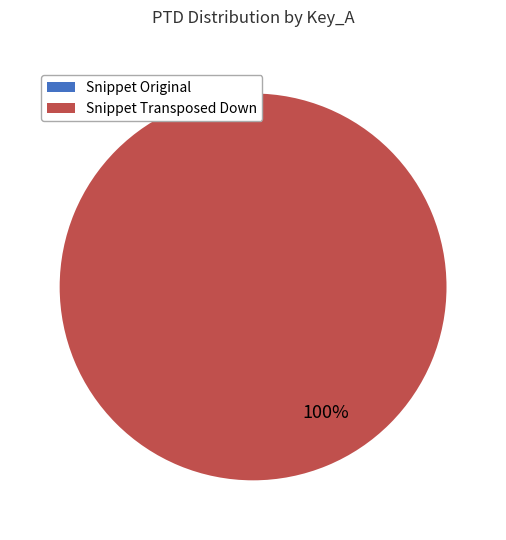

To the nearest percent, what is the combined percentage of mz_330_1_snipet_transposed.mid and mz_330_1_snipet_transposed_down.mid?

100%